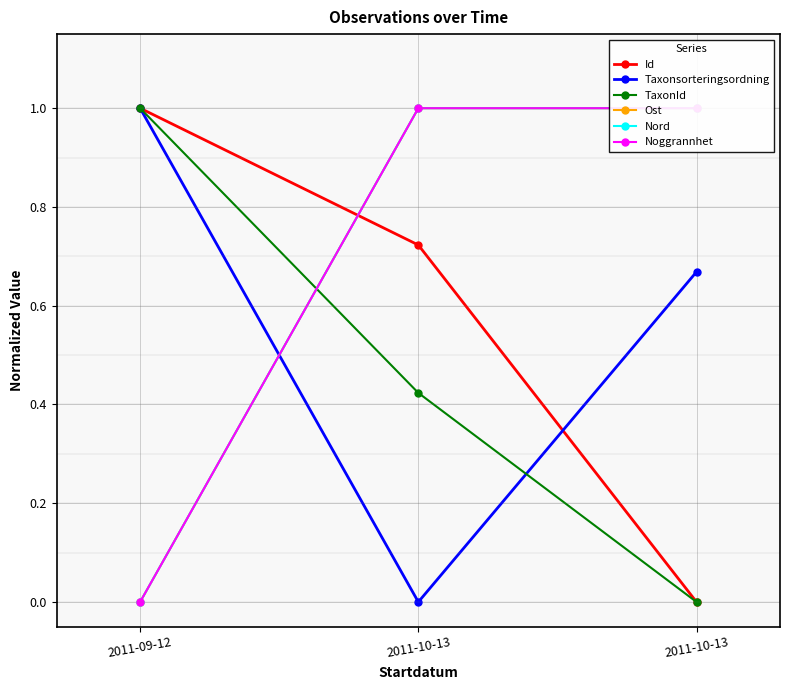

What is the total value across all series at 2011-10-13?

4.1